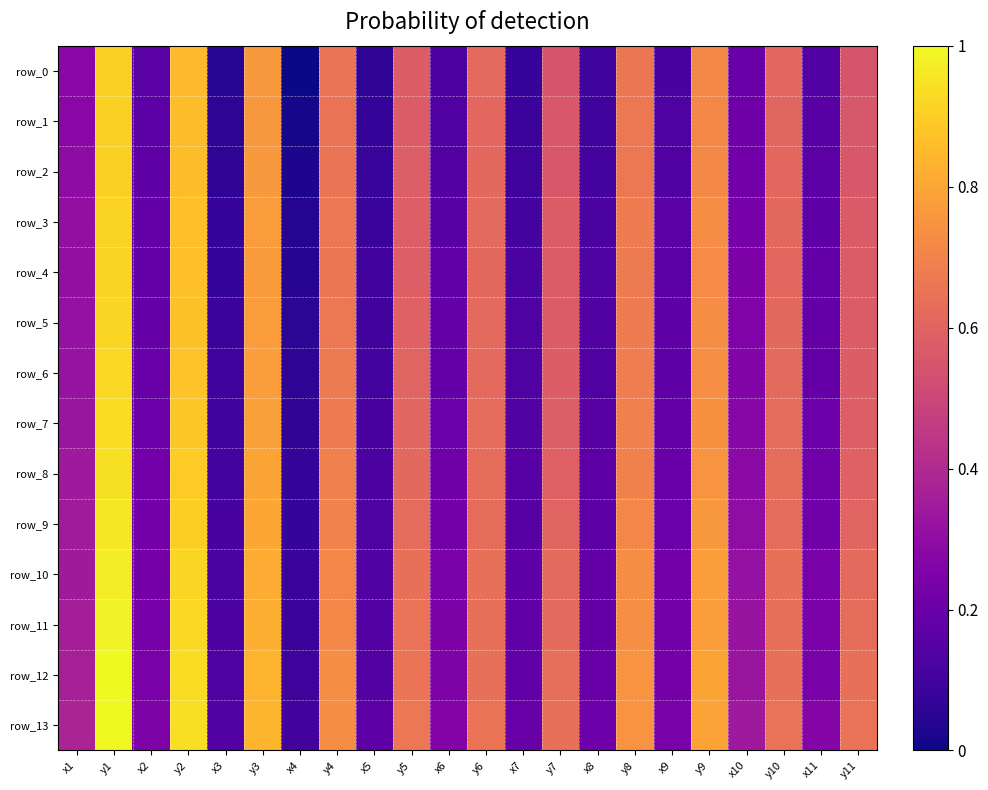

Reading left to right, transcribe all the data shown in this chart.

row_0: x1=0.3	y1=0.9	x2=0.2	y2=0.9	x3=0.0	y3=0.8	x4=0.0	y4=0.7	x5=0.1	y5=0.6	x6=0.1	y6=0.6	x7=0.1	y7=0.6	x8=0.1	y8=0.7	x9=0.1	y9=0.7	x10=0.2	y10=0.6	x11=0.1	y11=0.5
row_1: x1=0.3	y1=0.9	x2=0.2	y2=0.9	x3=0.1	y3=0.8	x4=0.0	y4=0.7	x5=0.1	y5=0.6	x6=0.1	y6=0.6	x7=0.1	y7=0.6	x8=0.1	y8=0.7	x9=0.1	y9=0.7	x10=0.2	y10=0.6	x11=0.2	y11=0.6
row_2: x1=0.3	y1=0.9	x2=0.2	y2=0.9	x3=0.1	y3=0.8	x4=0.0	y4=0.7	x5=0.1	y5=0.6	x6=0.1	y6=0.6	x7=0.1	y7=0.6	x8=0.1	y8=0.7	x9=0.1	y9=0.7	x10=0.2	y10=0.6	x11=0.2	y11=0.6
row_3: x1=0.3	y1=0.9	x2=0.2	y2=0.9	x3=0.1	y3=0.8	x4=0.0	y4=0.7	x5=0.1	y5=0.6	x6=0.2	y6=0.6	x7=0.1	y7=0.6	x8=0.1	y8=0.7	x9=0.2	y9=0.7	x10=0.2	y10=0.6	x11=0.2	y11=0.6
row_4: x1=0.3	y1=0.9	x2=0.2	y2=0.9	x3=0.1	y3=0.8	x4=0.0	y4=0.7	x5=0.1	y5=0.6	x6=0.2	y6=0.6	x7=0.1	y7=0.6	x8=0.1	y8=0.7	x9=0.2	y9=0.7	x10=0.2	y10=0.6	x11=0.2	y11=0.6
row_5: x1=0.3	y1=0.9	x2=0.2	y2=0.9	x3=0.1	y3=0.8	x4=0.1	y4=0.7	x5=0.1	y5=0.6	x6=0.2	y6=0.6	x7=0.1	y7=0.6	x8=0.1	y8=0.7	x9=0.2	y9=0.7	x10=0.3	y10=0.6	x11=0.2	y11=0.6
row_6: x1=0.3	y1=0.9	x2=0.2	y2=0.9	x3=0.1	y3=0.8	x4=0.1	y4=0.7	x5=0.1	y5=0.6	x6=0.2	y6=0.6	x7=0.1	y7=0.6	x8=0.1	y8=0.7	x9=0.2	y9=0.7	x10=0.3	y10=0.6	x11=0.2	y11=0.6
row_7: x1=0.3	y1=0.9	x2=0.2	y2=0.9	x3=0.1	y3=0.8	x4=0.1	y4=0.7	x5=0.1	y5=0.6	x6=0.2	y6=0.6	x7=0.1	y7=0.6	x8=0.2	y8=0.7	x9=0.2	y9=0.7	x10=0.3	y10=0.6	x11=0.2	y11=0.6
row_8: x1=0.3	y1=0.9	x2=0.2	y2=0.9	x3=0.1	y3=0.8	x4=0.1	y4=0.7	x5=0.1	y5=0.6	x6=0.2	y6=0.6	x7=0.2	y7=0.6	x8=0.2	y8=0.7	x9=0.2	y9=0.7	x10=0.3	y10=0.6	x11=0.2	y11=0.6
row_9: x1=0.3	y1=1.0	x2=0.2	y2=0.9	x3=0.1	y3=0.8	x4=0.1	y4=0.7	x5=0.1	y5=0.6	x6=0.2	y6=0.6	x7=0.2	y7=0.6	x8=0.2	y8=0.7	x9=0.2	y9=0.8	x10=0.3	y10=0.6	x11=0.2	y11=0.6
row_10: x1=0.3	y1=1.0	x2=0.2	y2=0.9	x3=0.1	y3=0.8	x4=0.1	y4=0.7	x5=0.1	y5=0.6	x6=0.2	y6=0.6	x7=0.2	y7=0.6	x8=0.2	y8=0.7	x9=0.2	y9=0.8	x10=0.3	y10=0.6	x11=0.2	y11=0.6
row_11: x1=0.4	y1=1.0	x2=0.2	y2=0.9	x3=0.1	y3=0.8	x4=0.1	y4=0.7	x5=0.1	y5=0.6	x6=0.2	y6=0.6	x7=0.2	y7=0.6	x8=0.2	y8=0.7	x9=0.2	y9=0.8	x10=0.3	y10=0.6	x11=0.2	y11=0.6
row_12: x1=0.4	y1=1.0	x2=0.2	y2=0.9	x3=0.1	y3=0.8	x4=0.1	y4=0.7	x5=0.1	y5=0.7	x6=0.3	y6=0.6	x7=0.2	y7=0.6	x8=0.2	y8=0.7	x9=0.2	y9=0.8	x10=0.3	y10=0.6	x11=0.2	y11=0.6
row_13: x1=0.4	y1=1.0	x2=0.3	y2=0.9	x3=0.1	y3=0.8	x4=0.1	y4=0.7	x5=0.2	y5=0.7	x6=0.3	y6=0.6	x7=0.2	y7=0.6	x8=0.2	y8=0.7	x9=0.2	y9=0.8	x10=0.3	y10=0.6	x11=0.3	y11=0.6